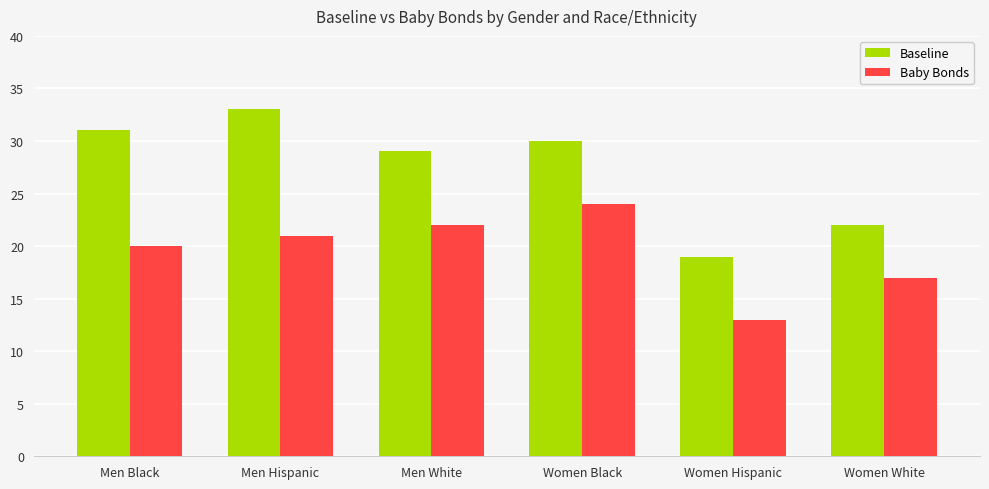

Reading left to right, list all the values displayed in this chart.

Baseline: 31	33	29	30	19	22
Baby Bonds: 20	21	22	24	13	17